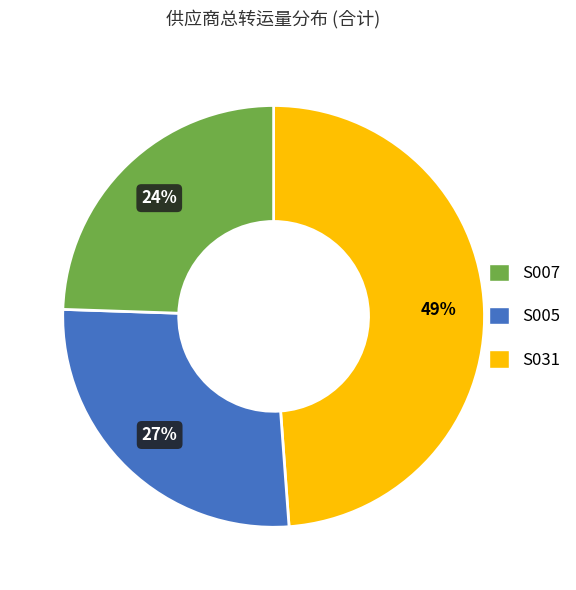

Does any single category account for the majority?

No